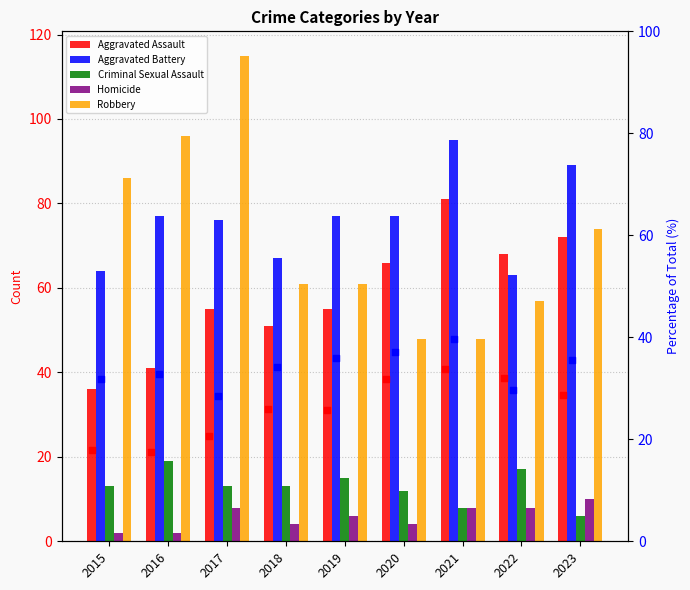

What are all the series names shown in the legend?

Aggravated Assault, Aggravated Battery, Criminal Sexual Assault, Homicide, Robbery